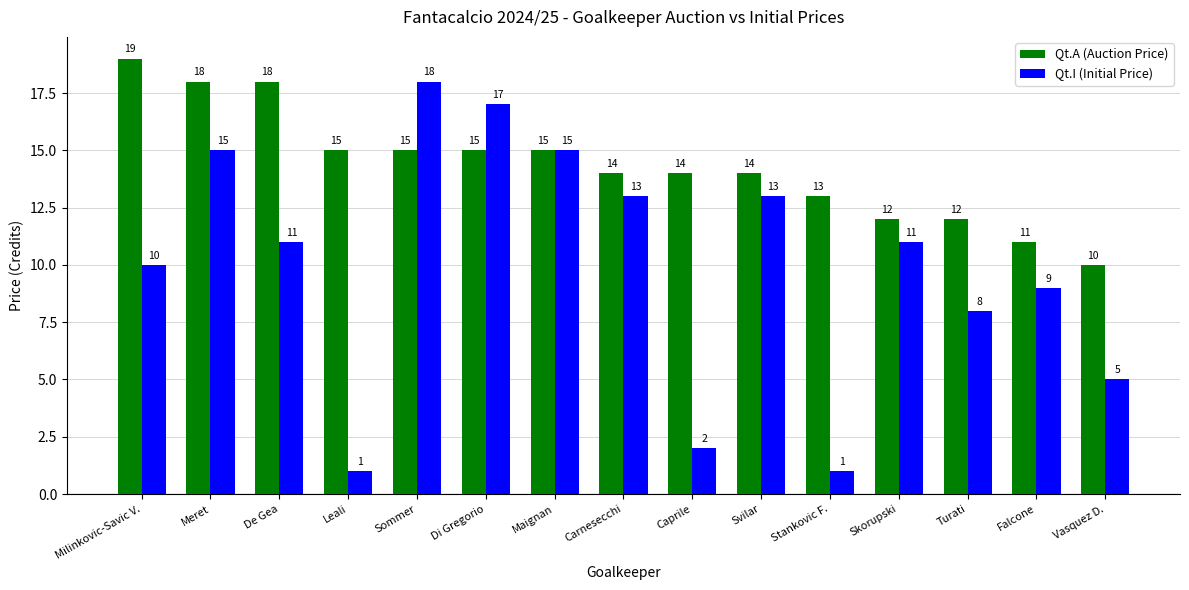

Which series has the widest spread of values?

Qt.I (Initial Price)